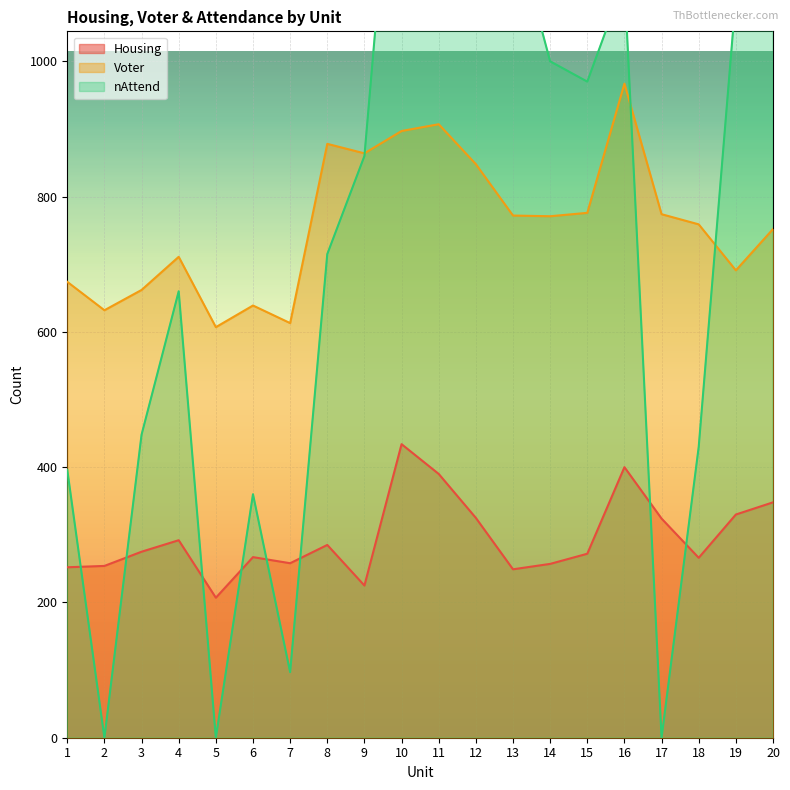

True or false: nAttend and Housing cross at least once.

True